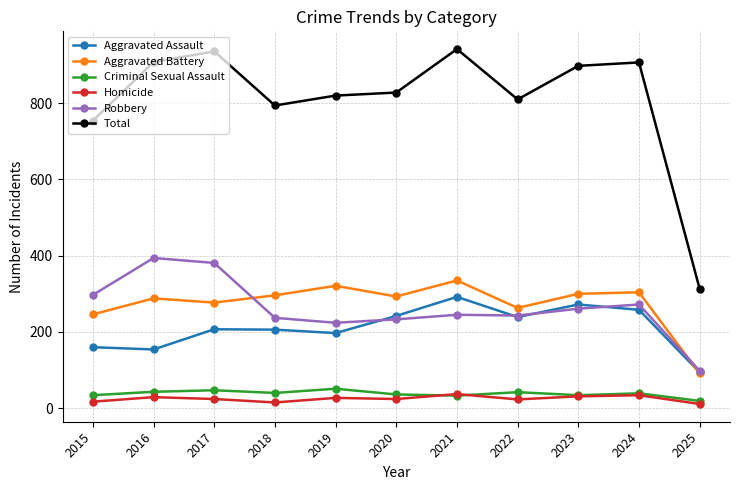

Which category has the highest value in the Aggravated Battery series?

2021